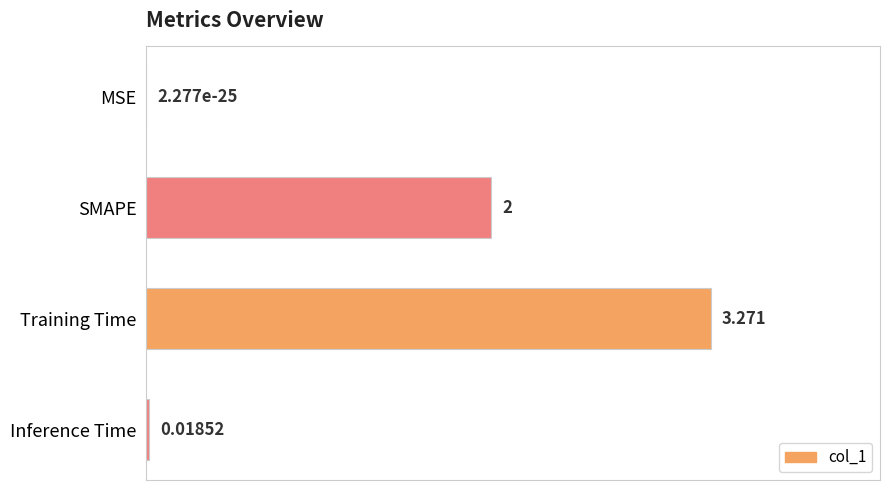

Which label corresponds to the largest value in the chart?

Training Time